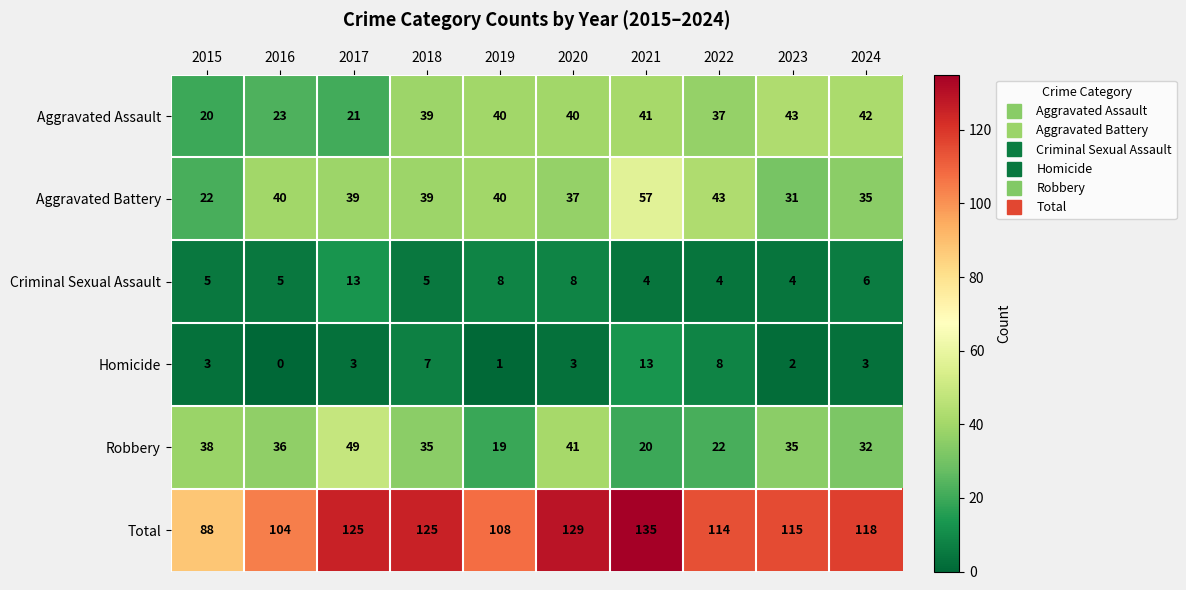

Read the Aggravated Assault value at 2015, to the nearest 5.

20